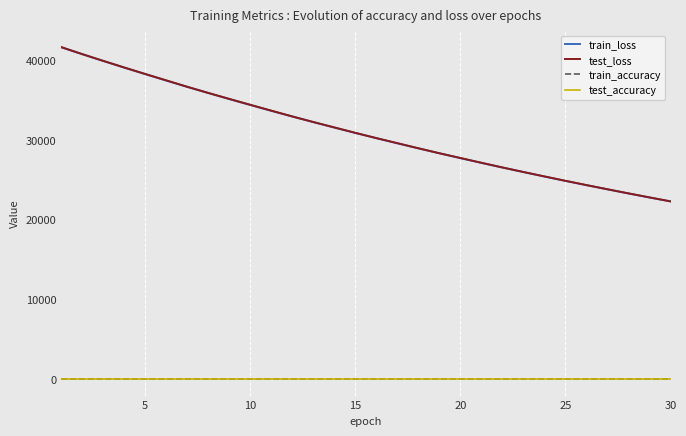

What is the lowest value of the train_loss series?

22279.8